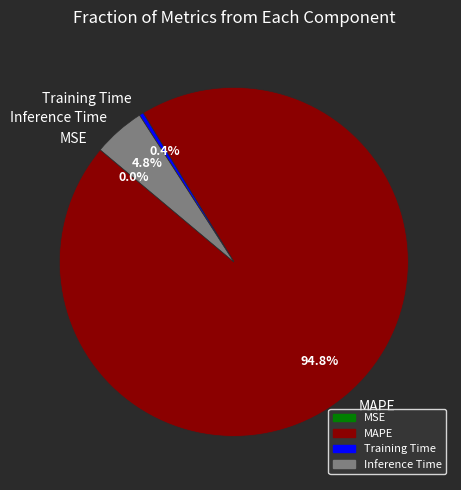

Which category has the biggest portion of the pie?

MAPE